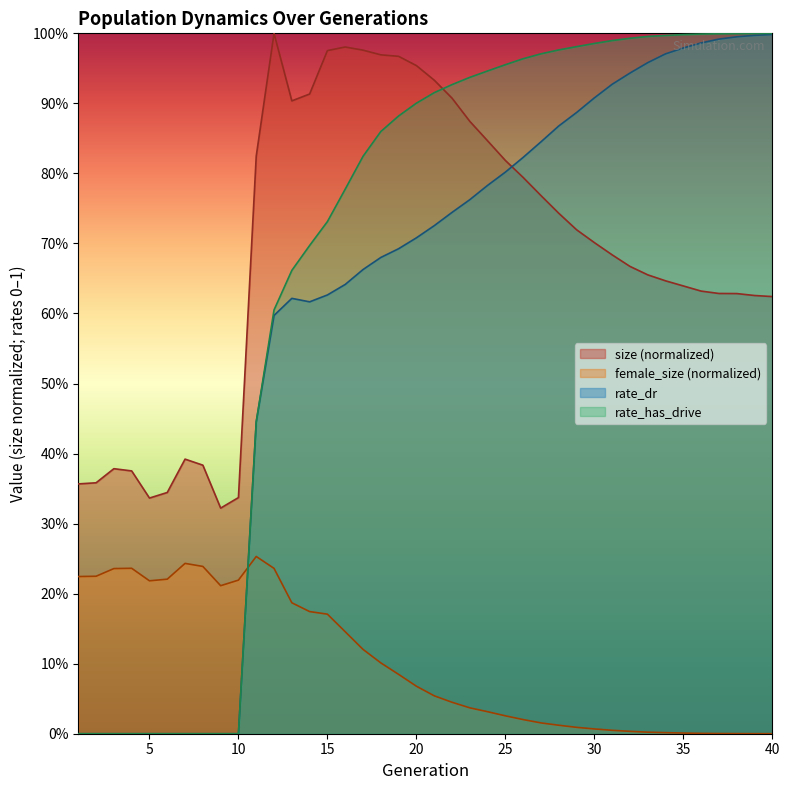

Count the number of categories in the chart.

40